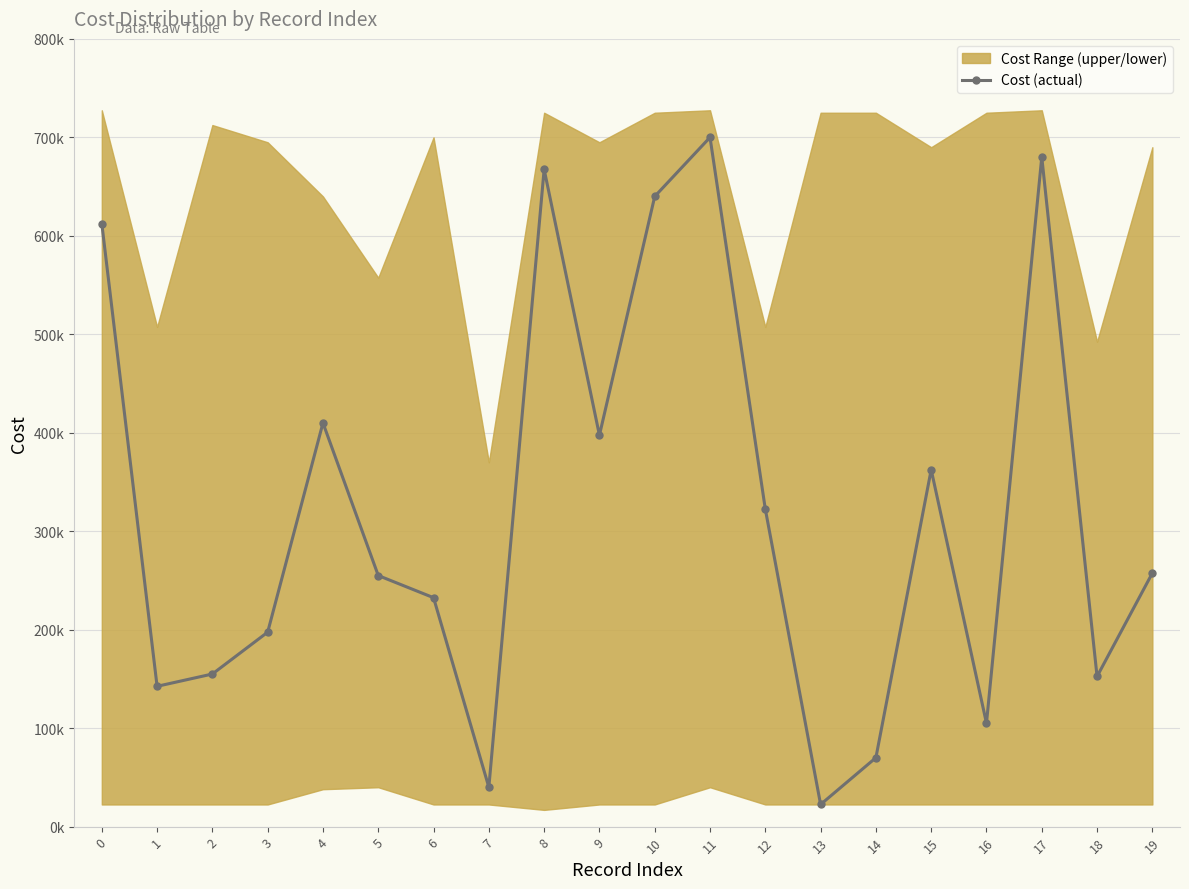

True or false: there are more than 0 points higher than both neighbors.

True